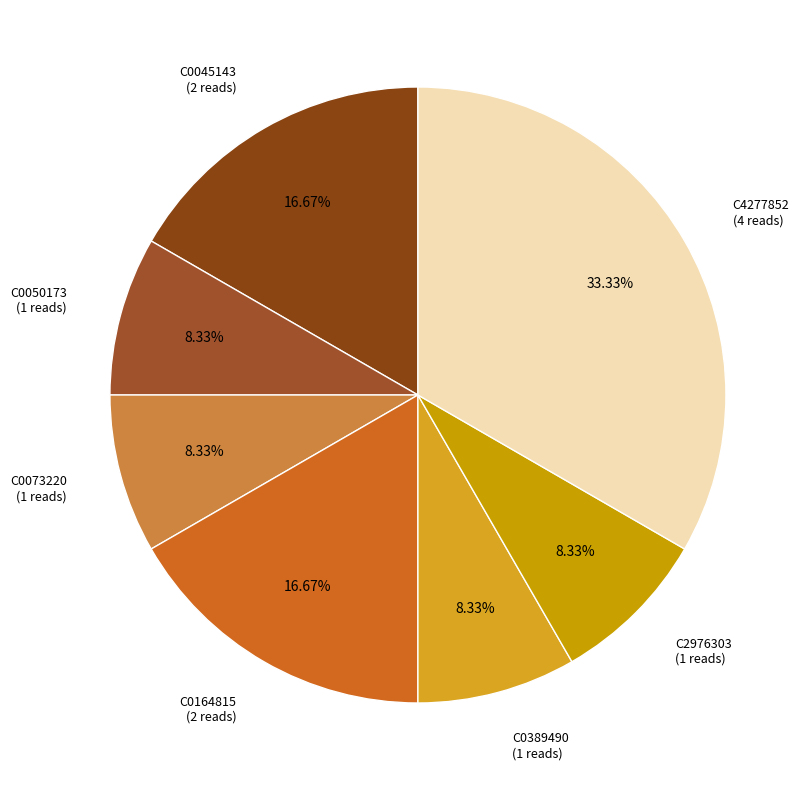

Do C0073220 (1 reads) and C2976303 (1 reads) together represent more than half of the pie?

No